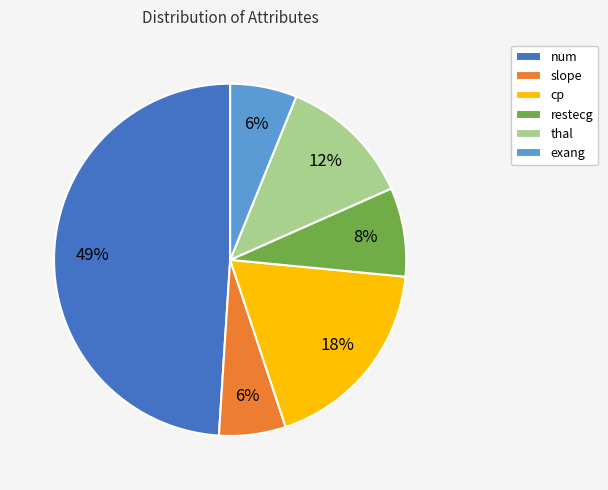

How many segments does this pie chart have?

6